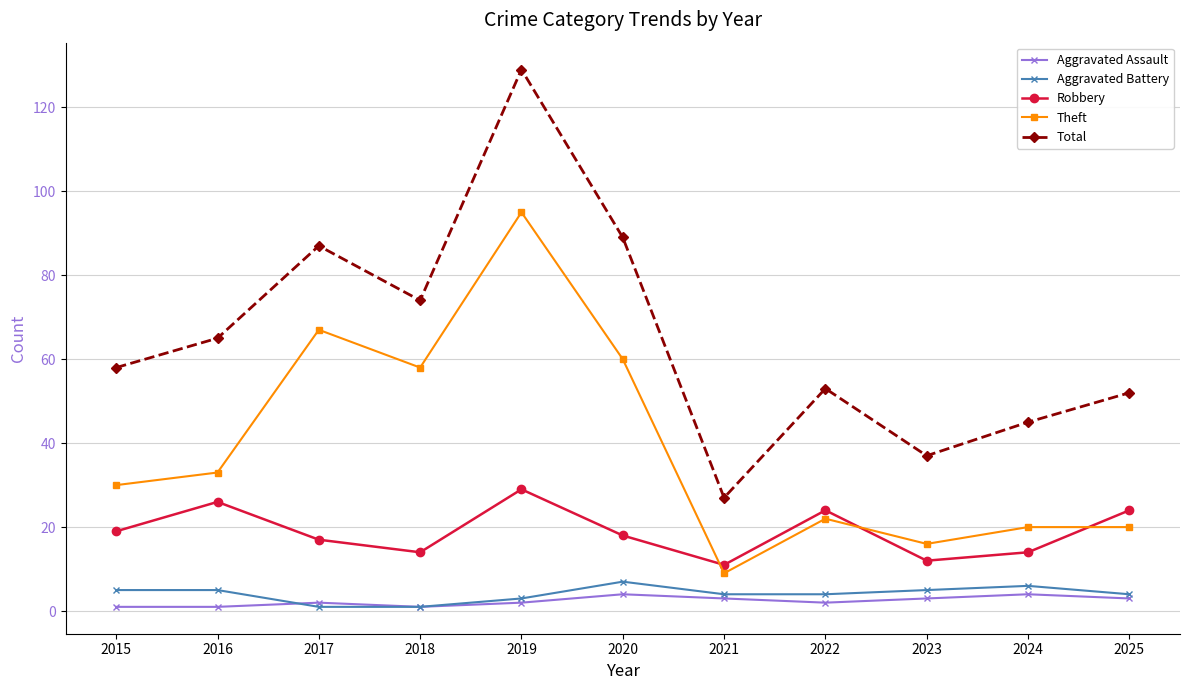

Read the Theft value at 2017, to the nearest 5.

65